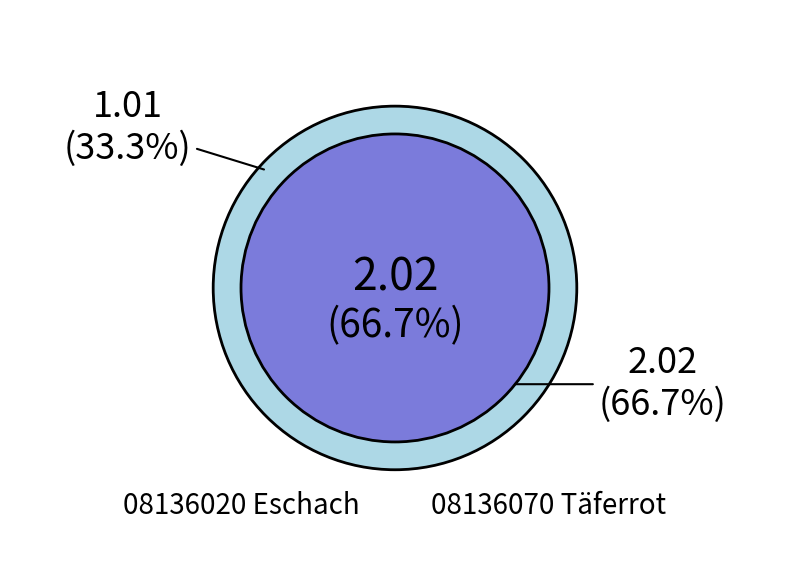

What is the change in value from 08136020 Eschach to 08136070 Täferrot?

+1.0